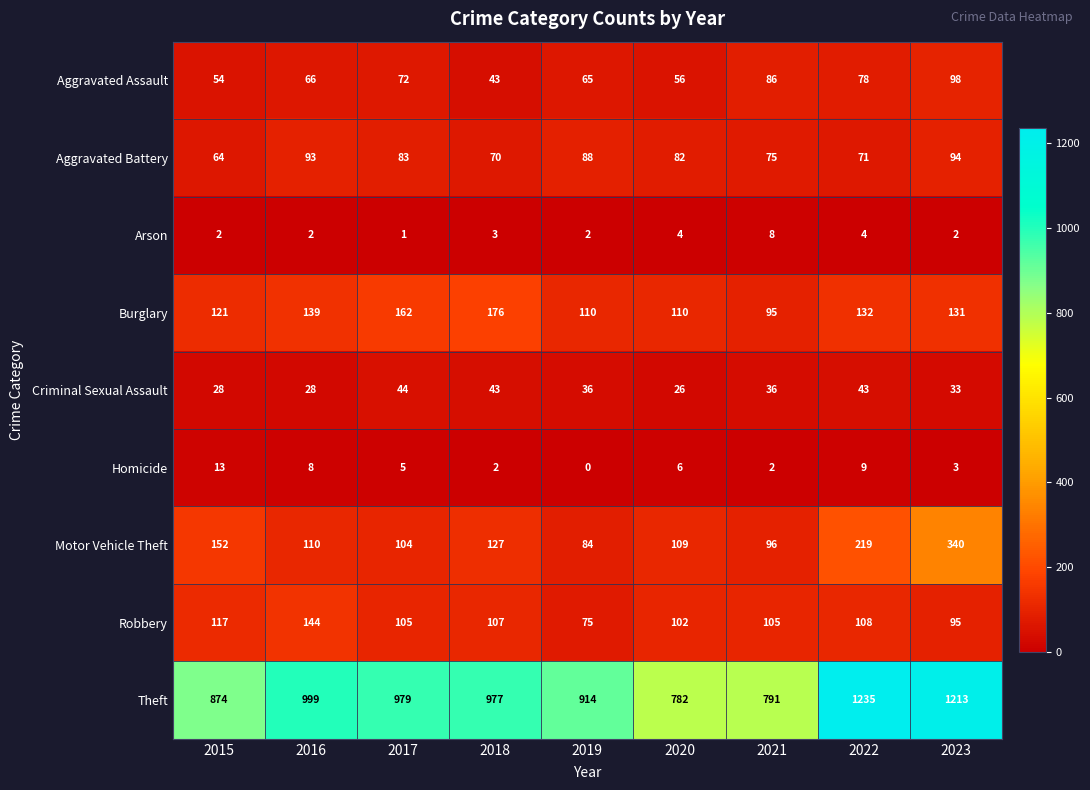

Where does the Theft series first go above 977?

2016